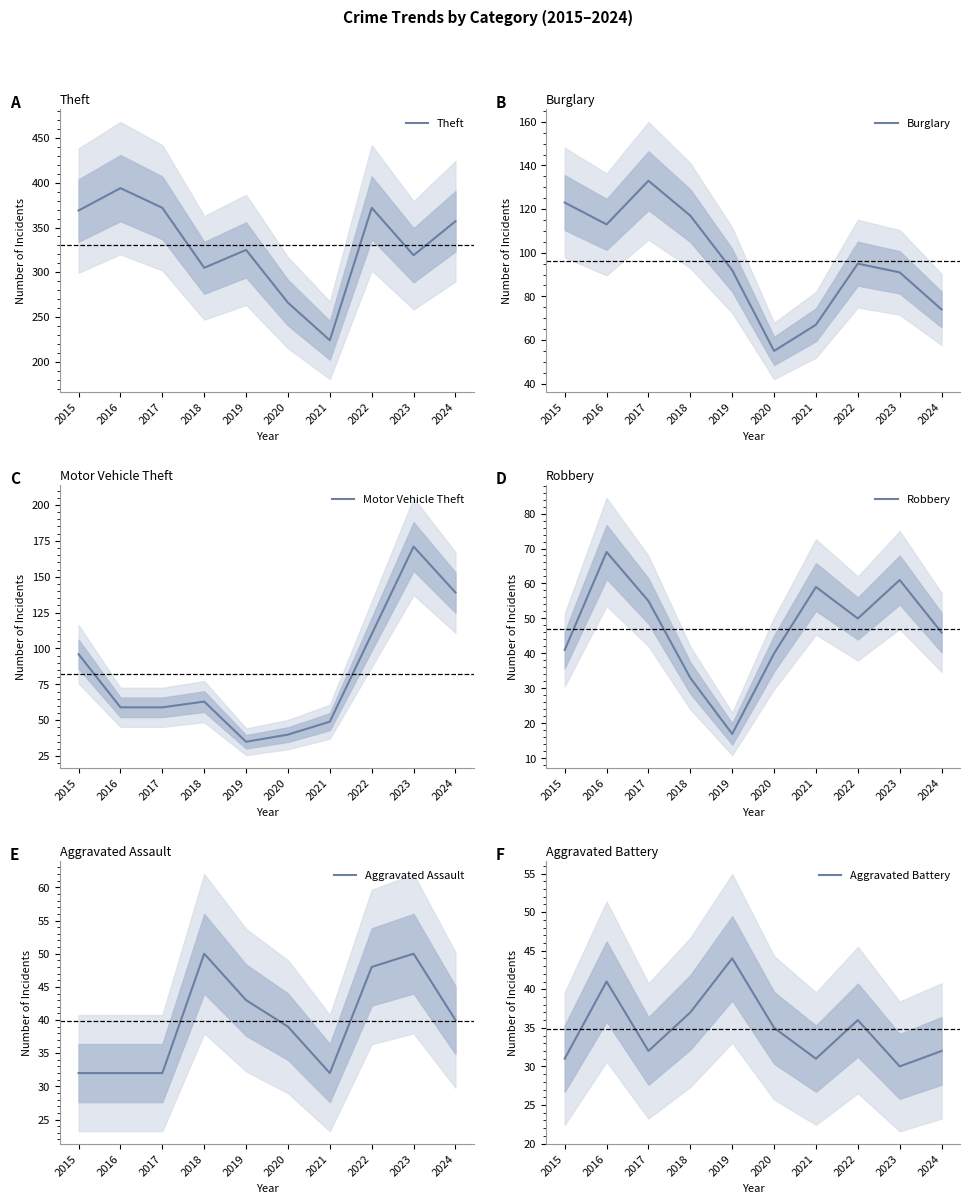

How many categories are shown in the chart?

10